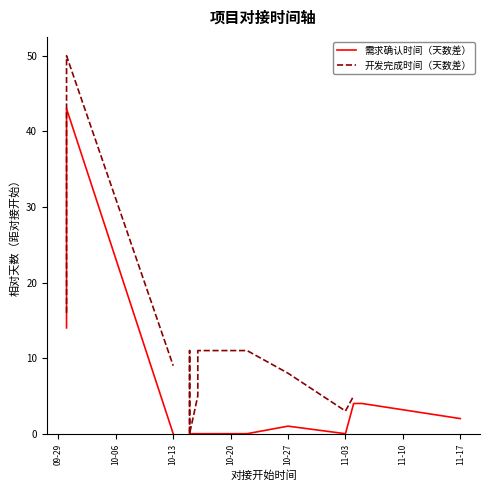

What is the label of the 14th point from the right?

10-06